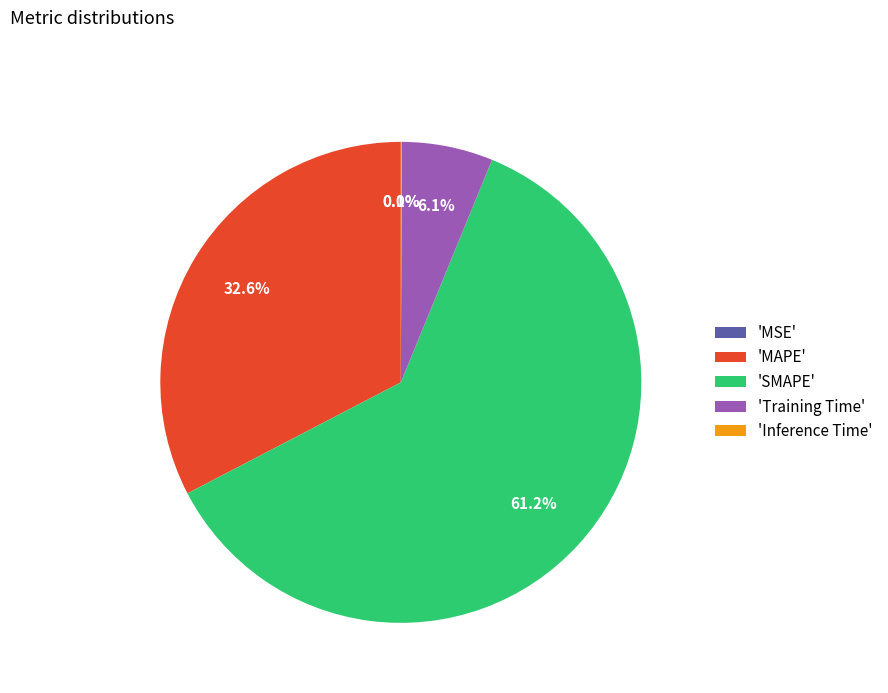

Is there any slice that represents more than half of the pie?

Yes